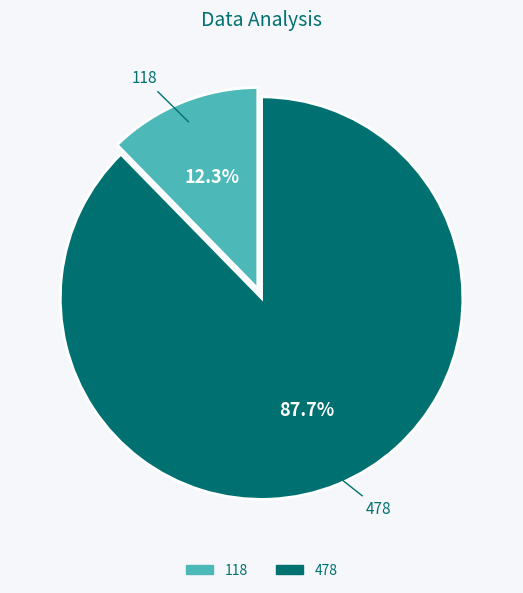

To the nearest percent, what is the average slice percentage?

50%